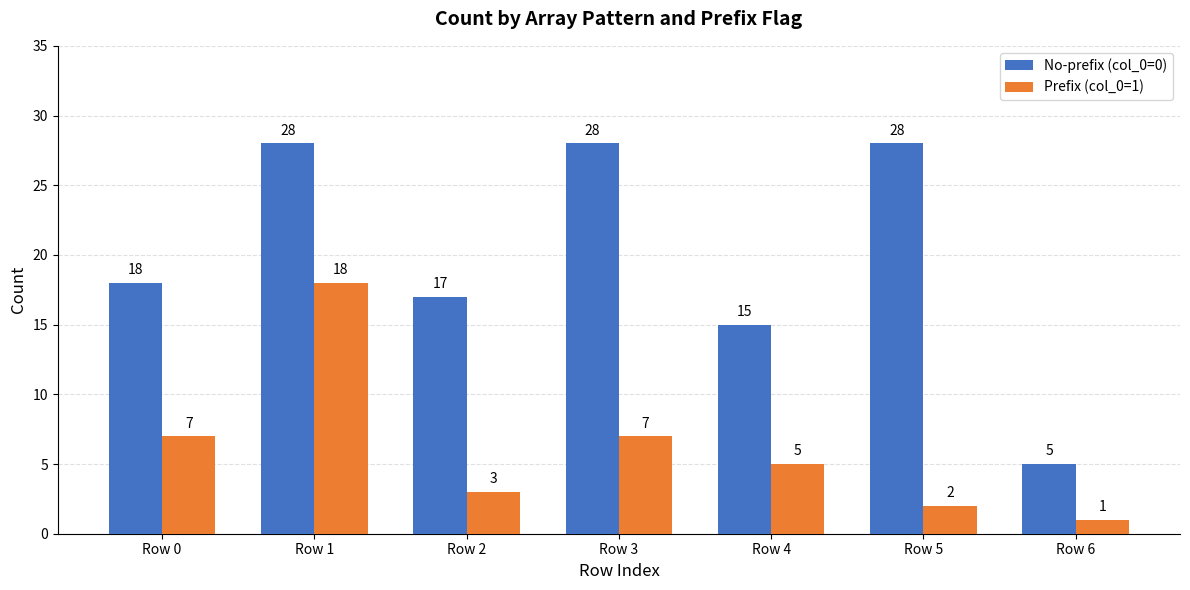

How many bars are there in total?

14